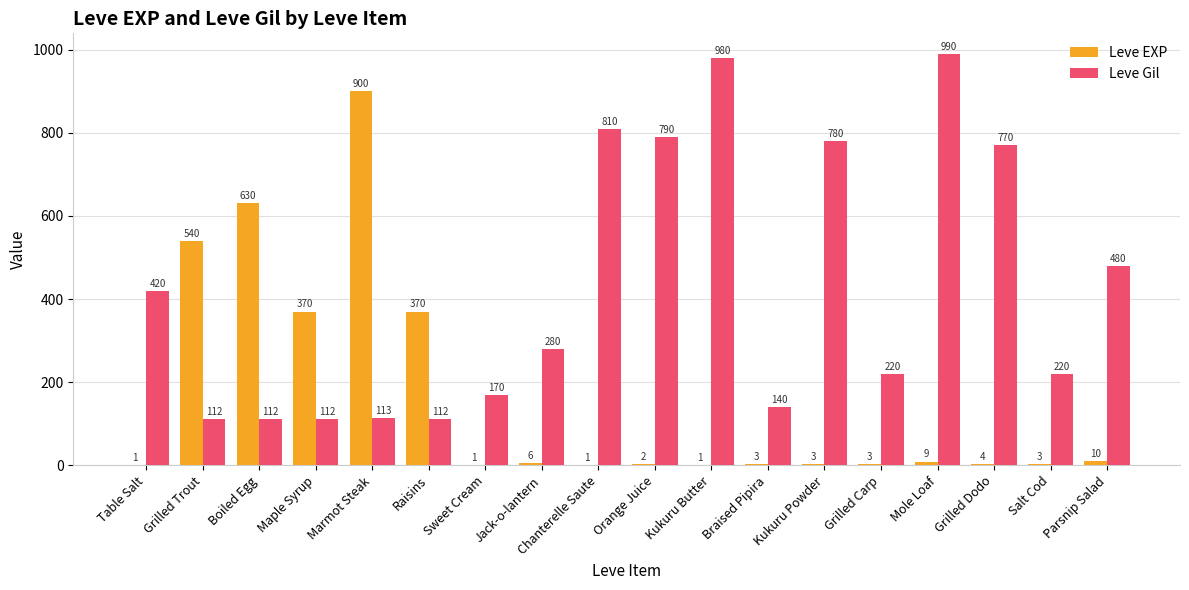

What is the sum of the Leve Gil values at Chanterelle Saute and Grilled Trout?

922